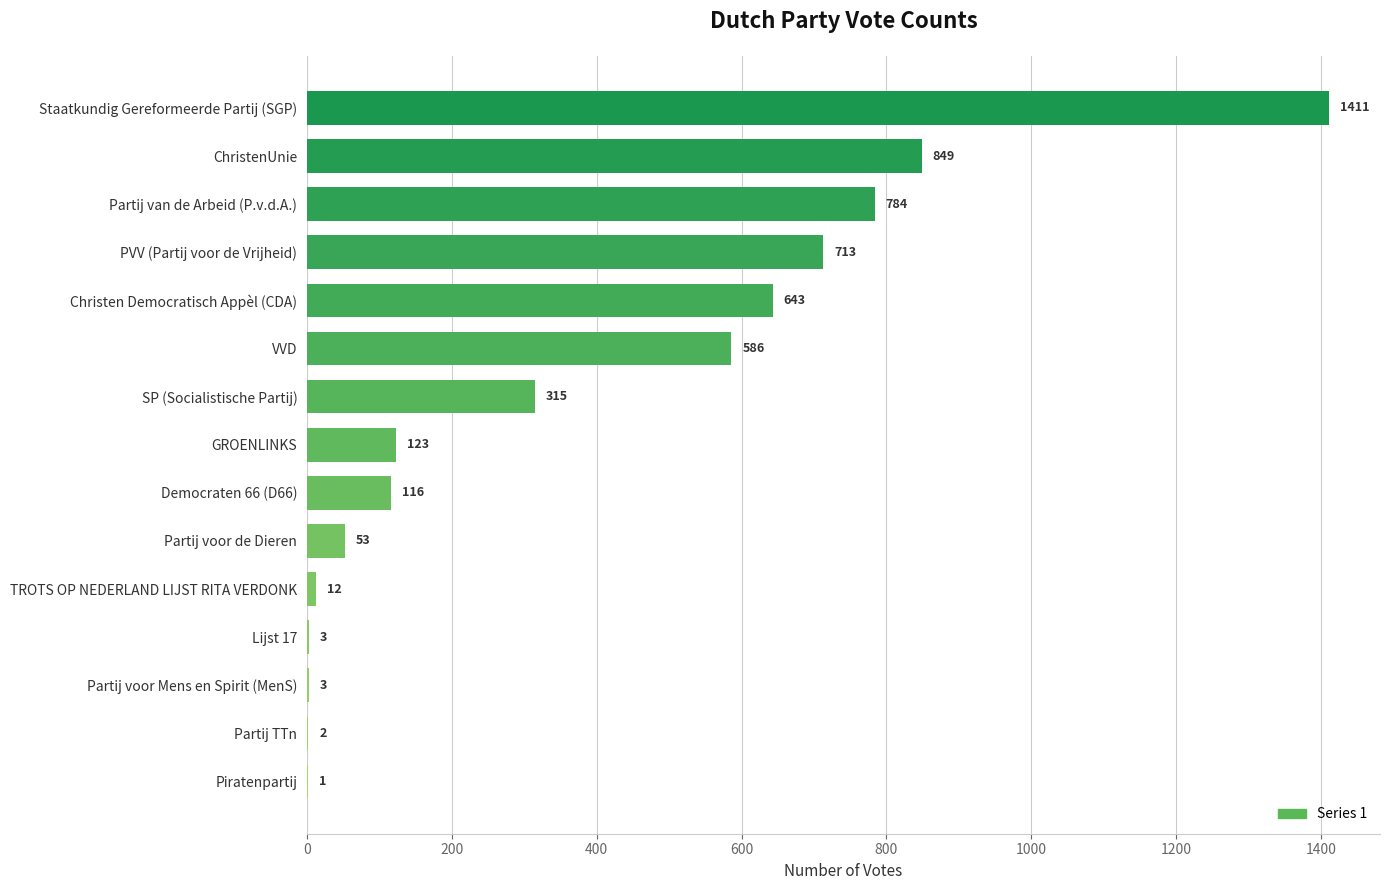

Reading top to bottom, what are all the values shown in this chart?

Staatkundig Gereformeerde Partij (SGP)=1411	ChristenUnie=849	Partij van de Arbeid (P.v.d.A.)=784	PVV (Partij voor de Vrijheid)=713	Christen Democratisch Appèl (CDA)=643	VVD=586	SP (Socialistische Partij)=315	GROENLINKS=123	Democraten 66 (D66)=116	Partij voor de Dieren=53	TROTS OP NEDERLAND LIJST RITA VERDONK=12	Lijst 17=3	Partij voor Mens en Spirit (MenS)=3	Partij TTn=2	Piratenpartij=1